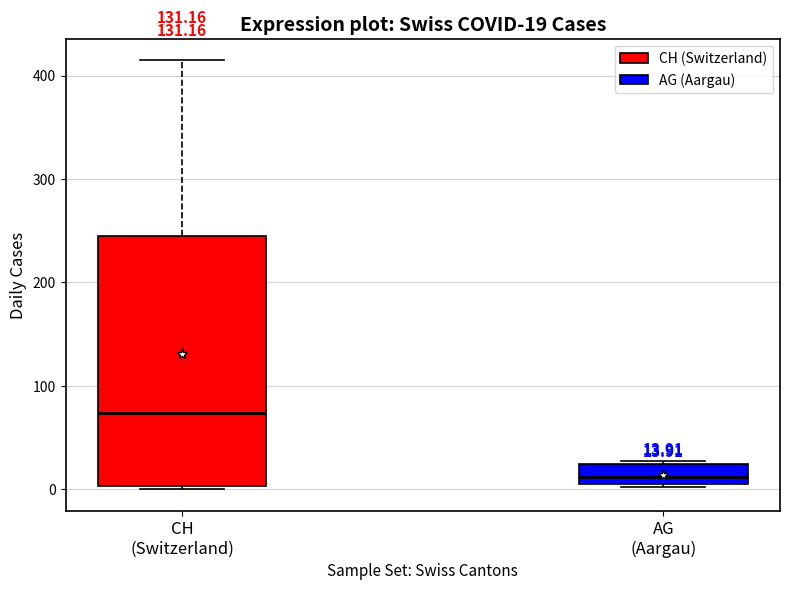

Which box is the tallest, from its lower edge to its upper edge?

CH (Switzerland)